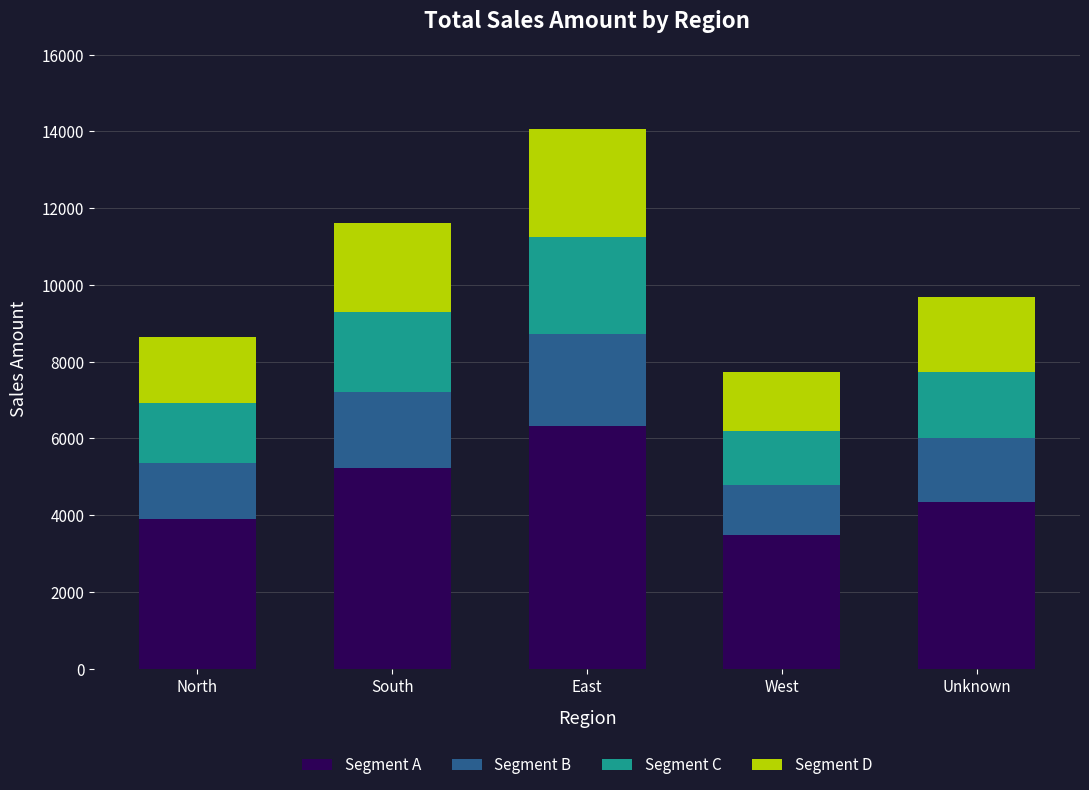

Where is Segment A nearest to the value 4901?

South